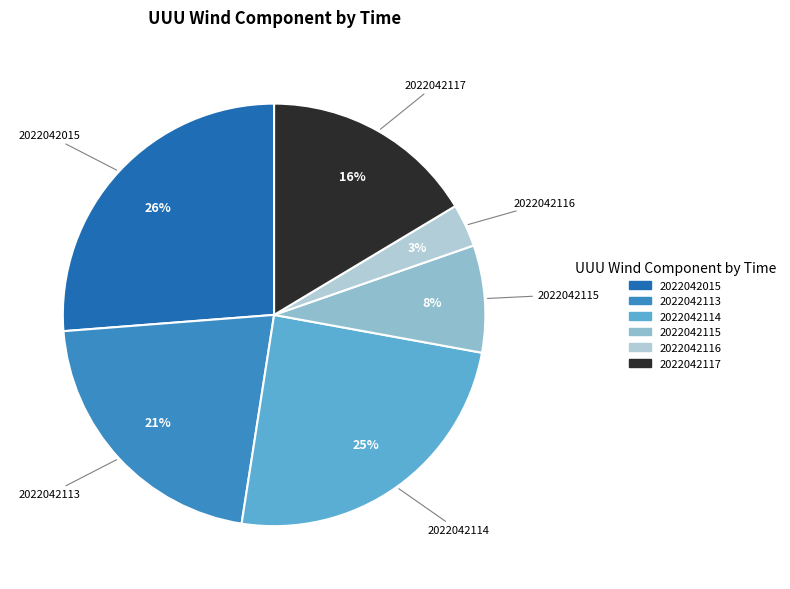

What is the ratio of the value at 2022042015 to the value at 2022042117?

1.6